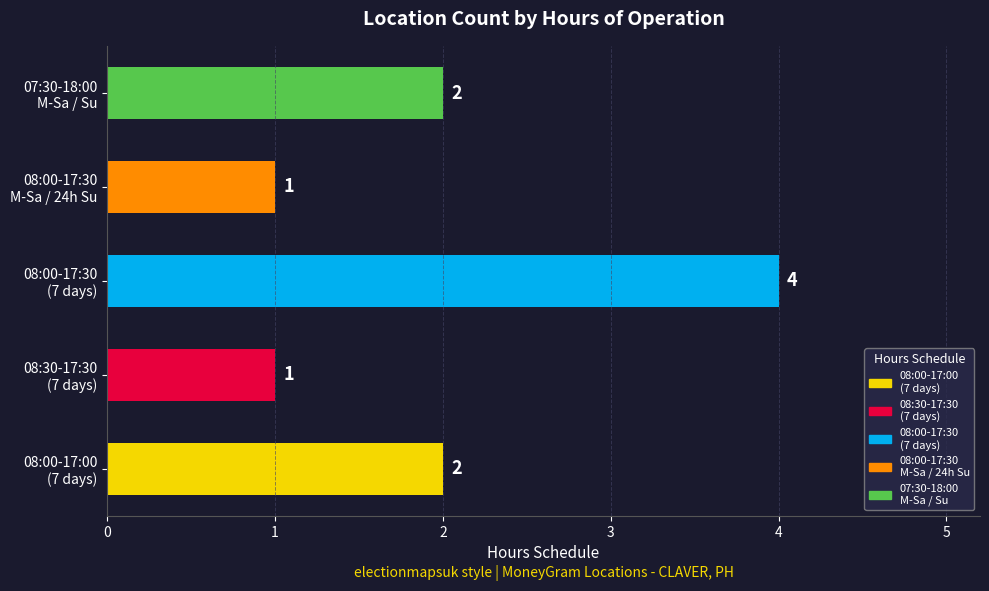

How many bars are there in total?

5